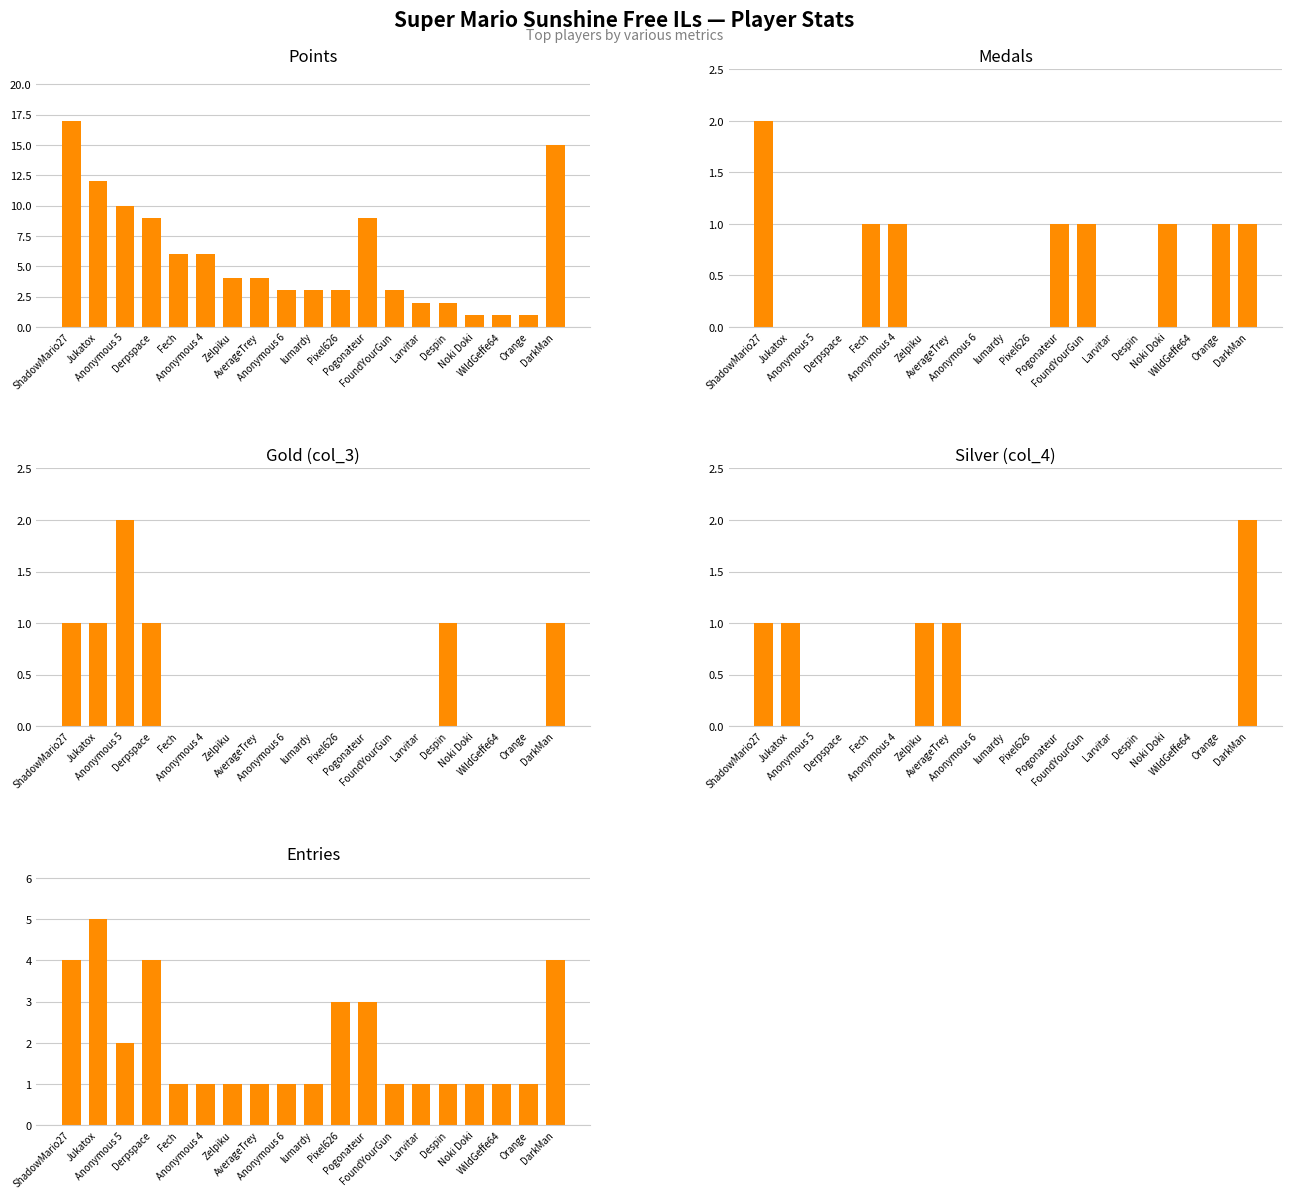

What is the difference between the Medals values at Despin and Pogonateur?

1